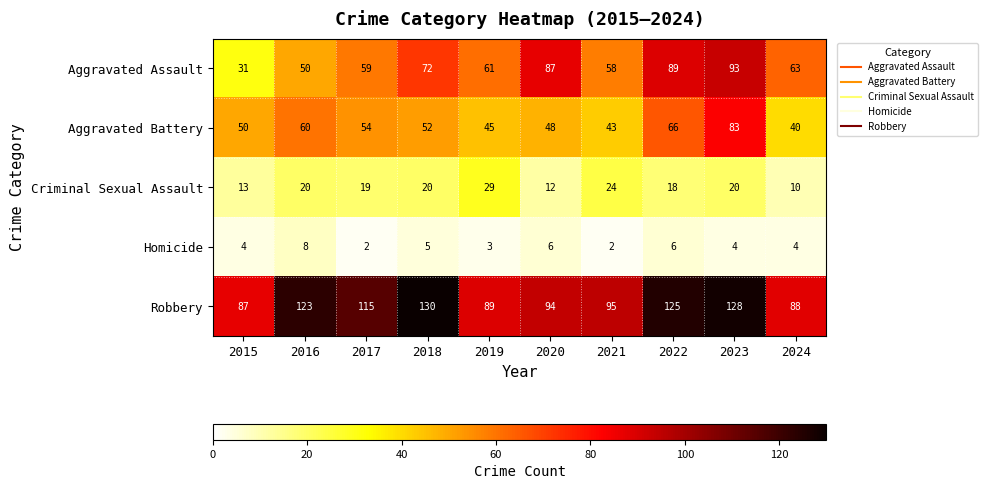

Which series has the widest spread of values?

Aggravated Assault